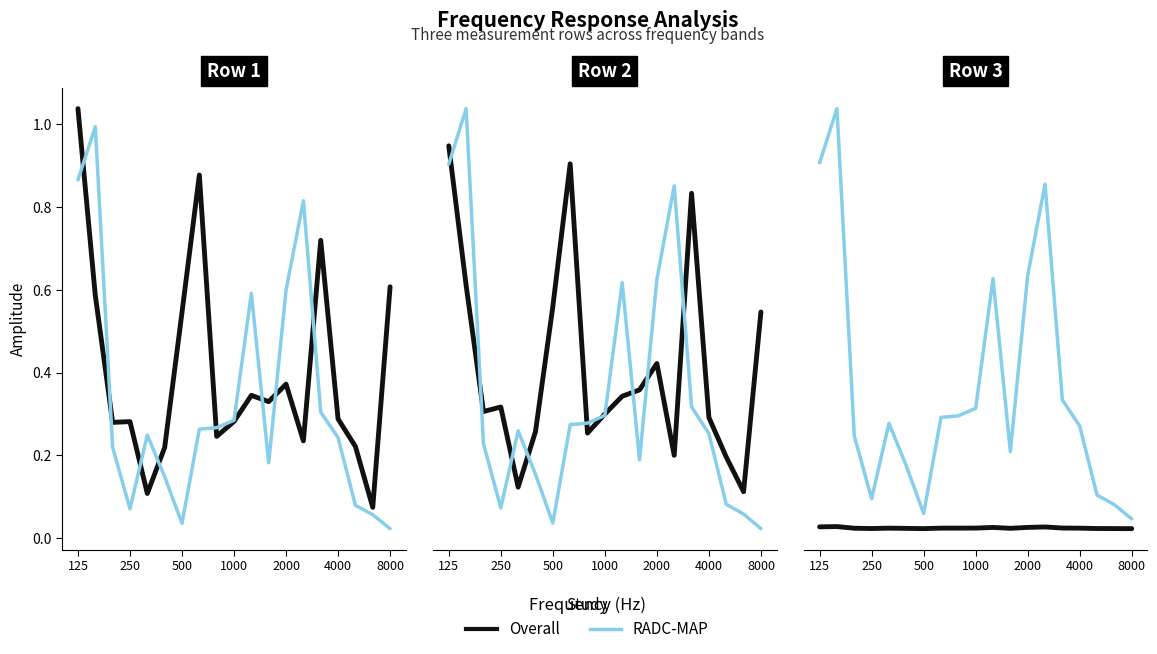

List the series in order of their overall mean, lowest first.

Overall, RADC-MAP